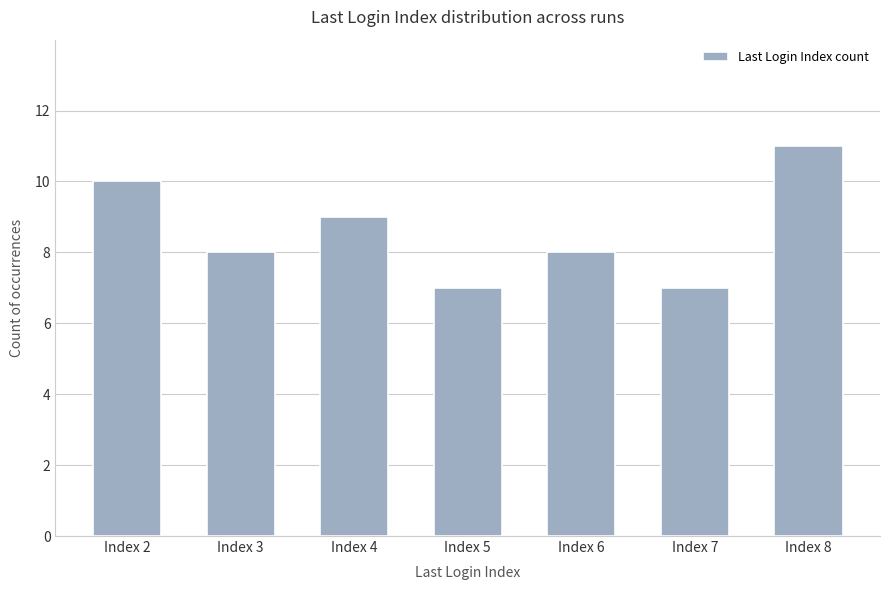

Is it true that the value at Index 7 is 10?

False